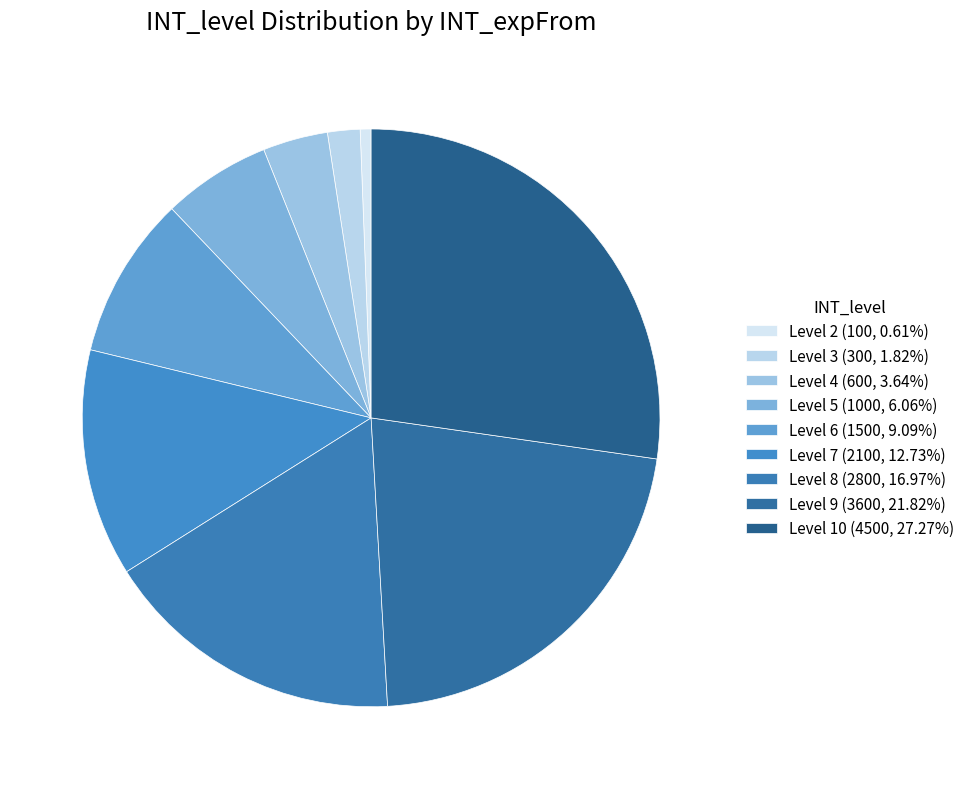

Count the number of slices in the pie.

9